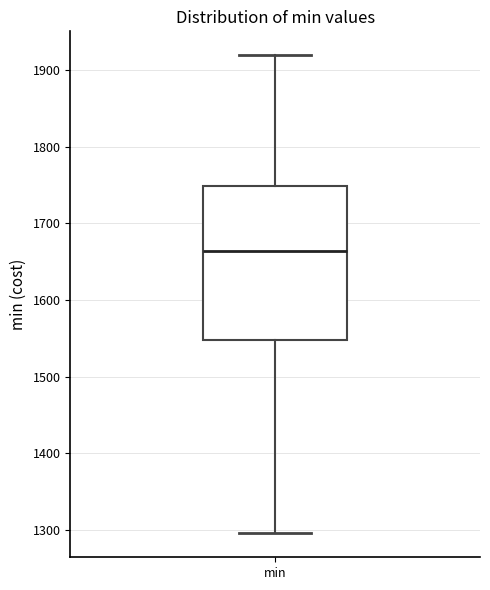

Transcribe this box plot: give where the median line is, the range the box spans, and where the two whiskers end, as read against the y-axis. The values are not printed on the chart, so give them approximately, as read against the axis.

median 1660, box 1550 to 1750, whiskers 1300 to 1920